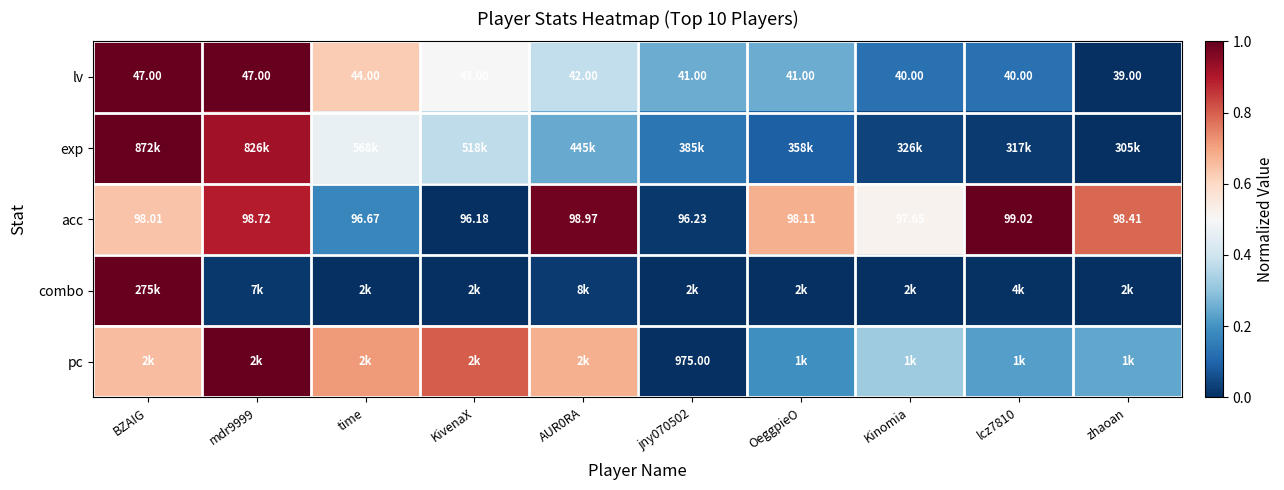

Which category has the lowest value in the acc series?

KivenaX